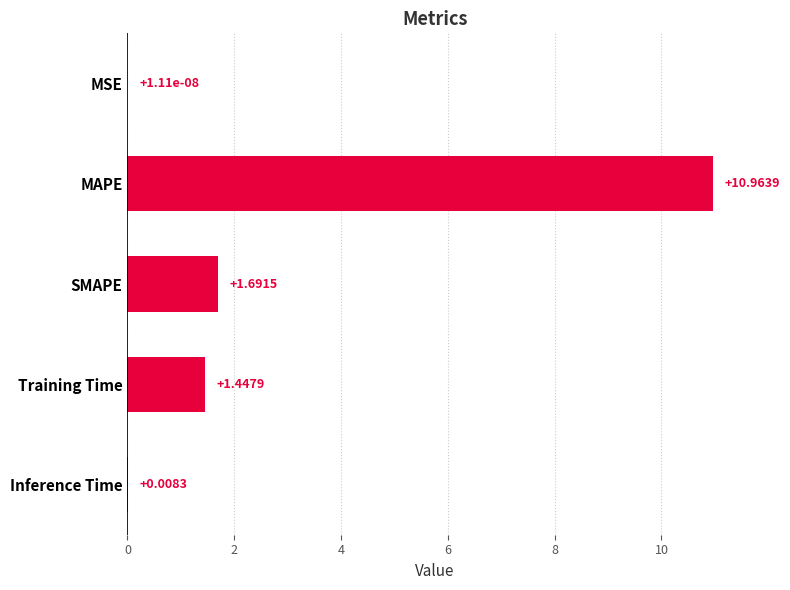

What is the change in value from MSE to SMAPE?

+1.7